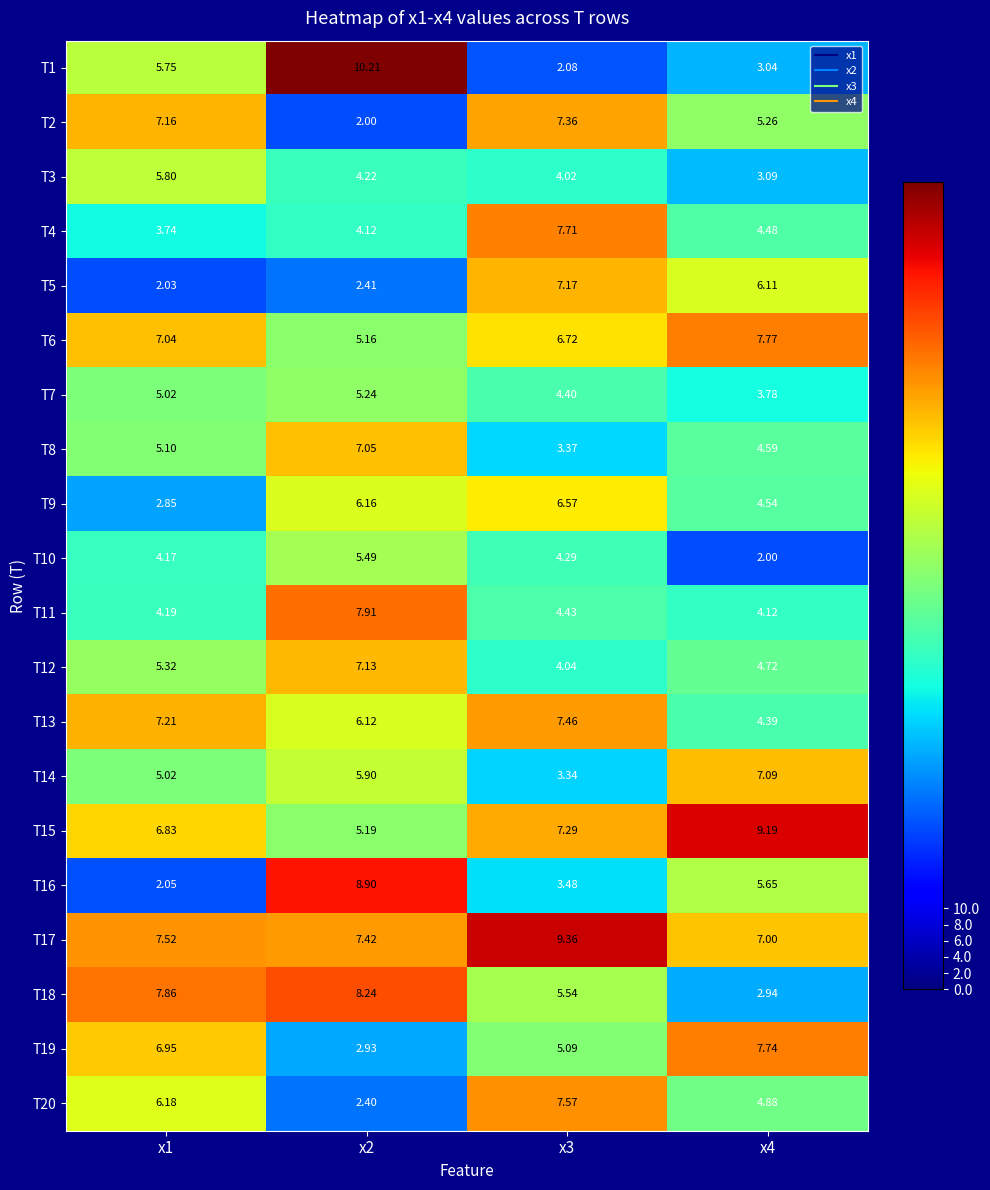

Is the value of T16 at x3 greater than the value of T14 at x1?

No